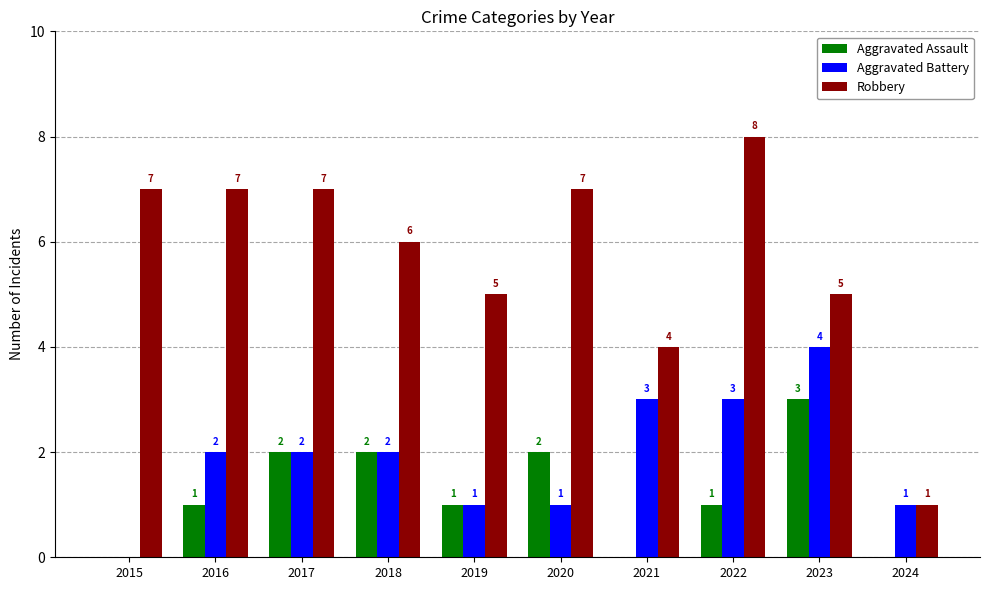

What are all the series names shown in the legend?

Aggravated Assault, Aggravated Battery, Robbery